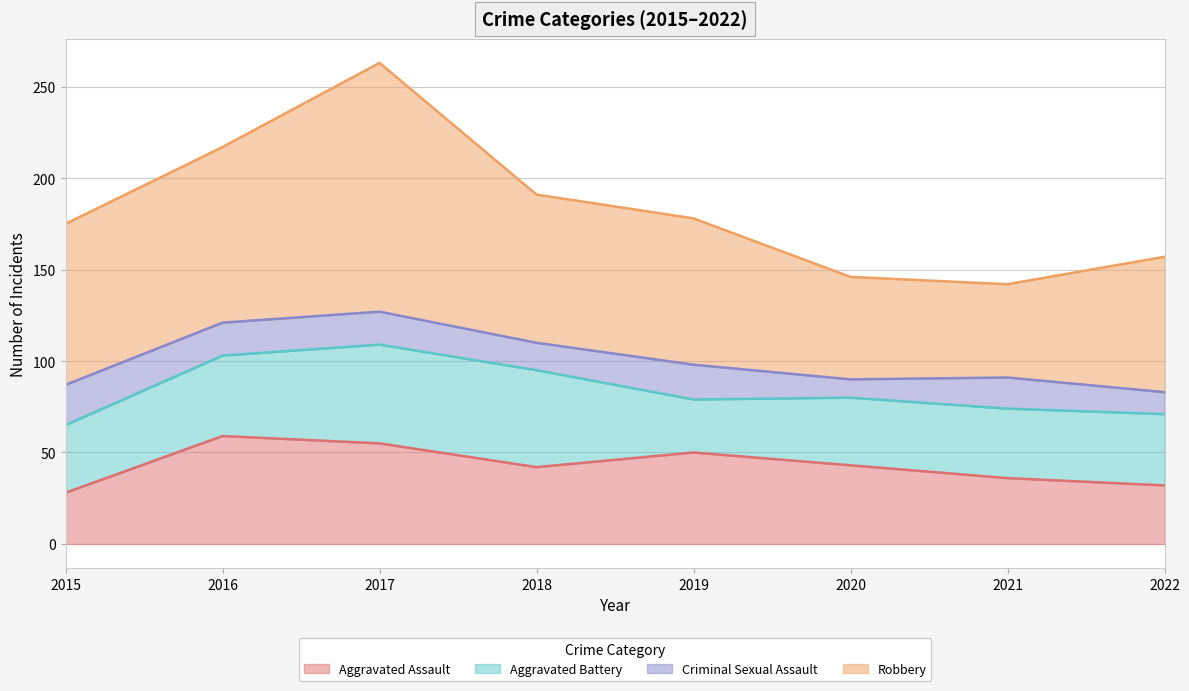

Reading right to left, what are all the values shown in this chart?

Aggravated Assault: 2022=32	2021=36	2020=43	2019=50	2018=42	2017=55	2016=59	2015=28
Aggravated Battery: 2022=39	2021=38	2020=37	2019=29	2018=53	2017=54	2016=44	2015=37
Criminal Sexual Assault: 2022=12	2021=17	2020=10	2019=19	2018=15	2017=18	2016=18	2015=22
Robbery: 2022=74	2021=51	2020=56	2019=80	2018=81	2017=136	2016=96	2015=88